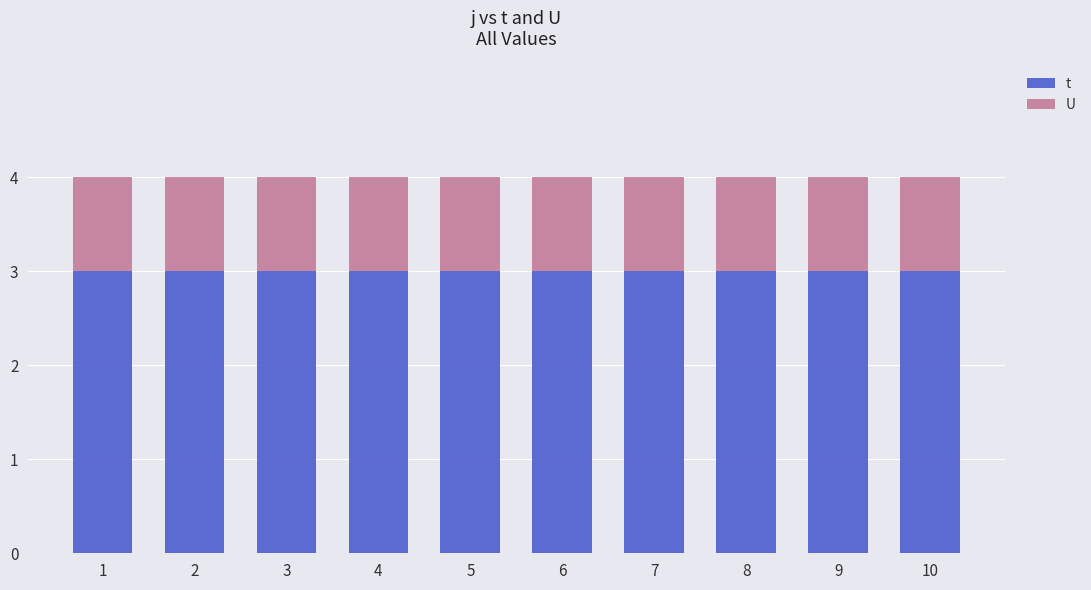

Which series has the largest total across all categories?

t